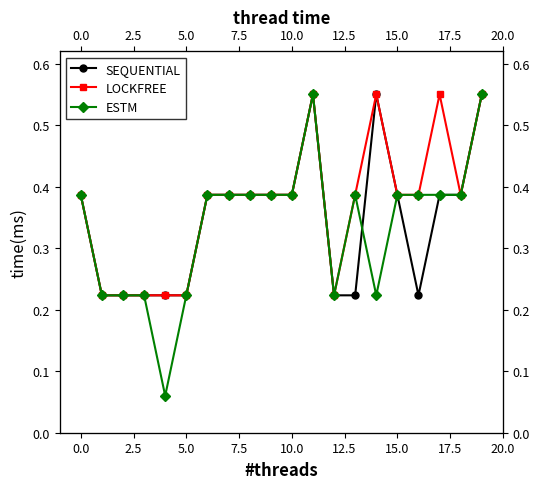

What is the highest value of the SEQUENTIAL series?

0.6